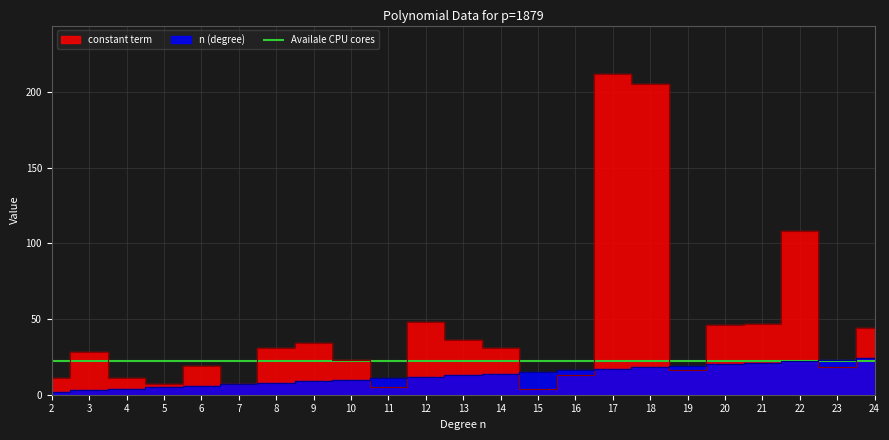

How many values in the constant term series are below 28?

11